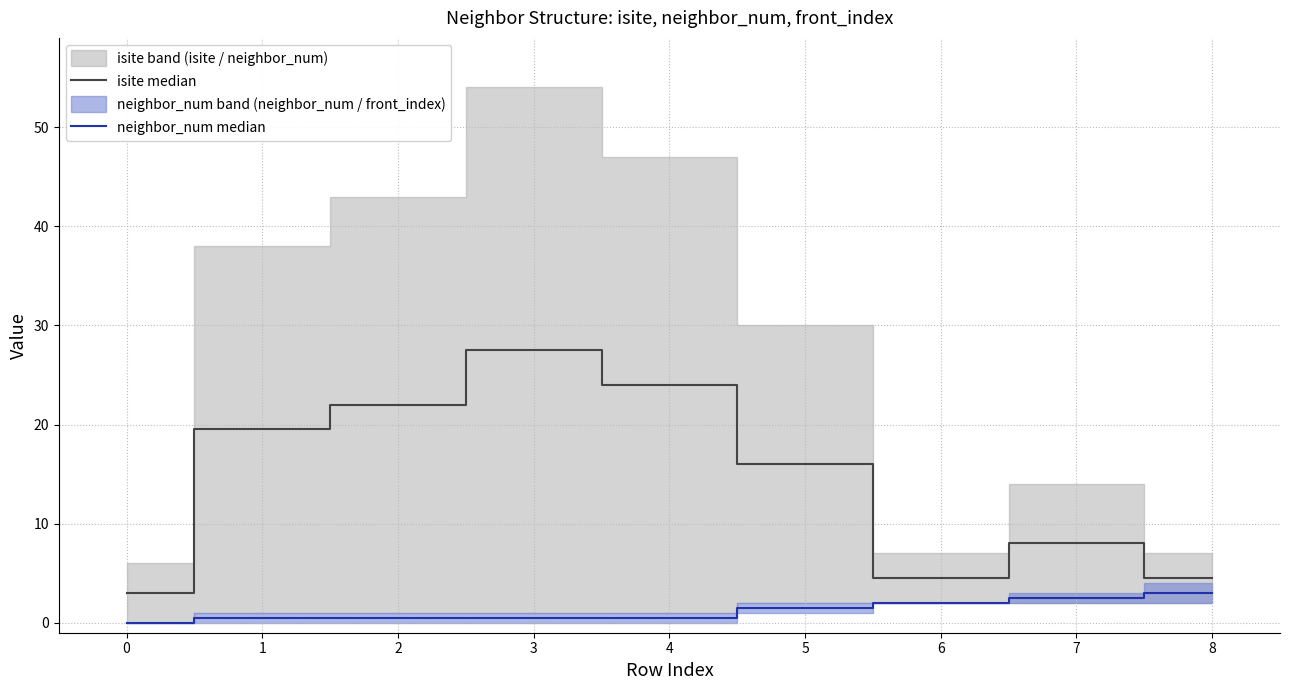

True or false: isite median has a value of 2.9 at 5.

False